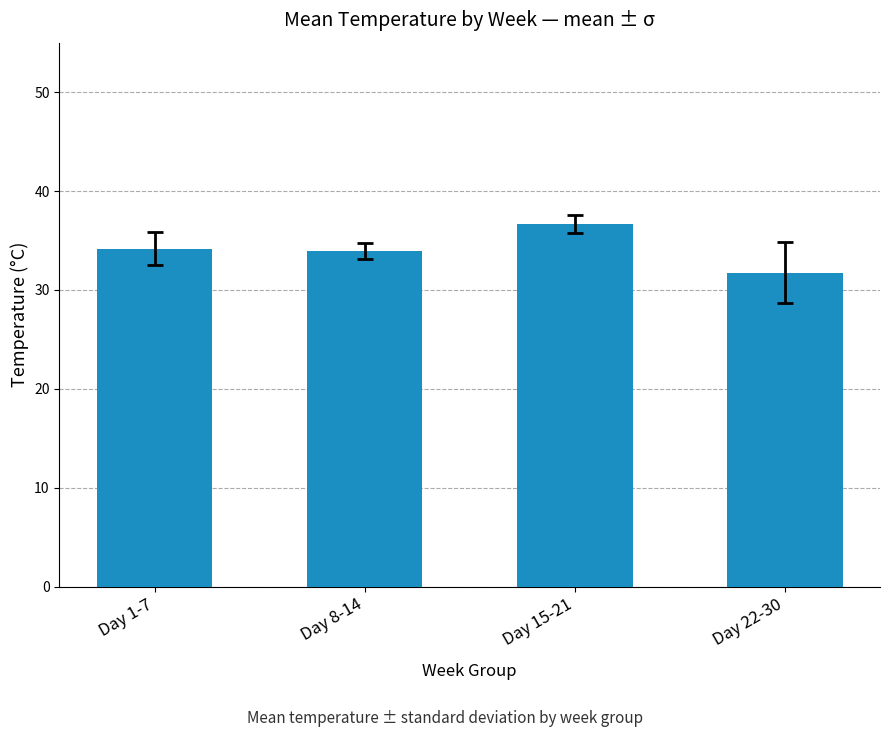

What is the approximate value at Day 22-30?

31.8